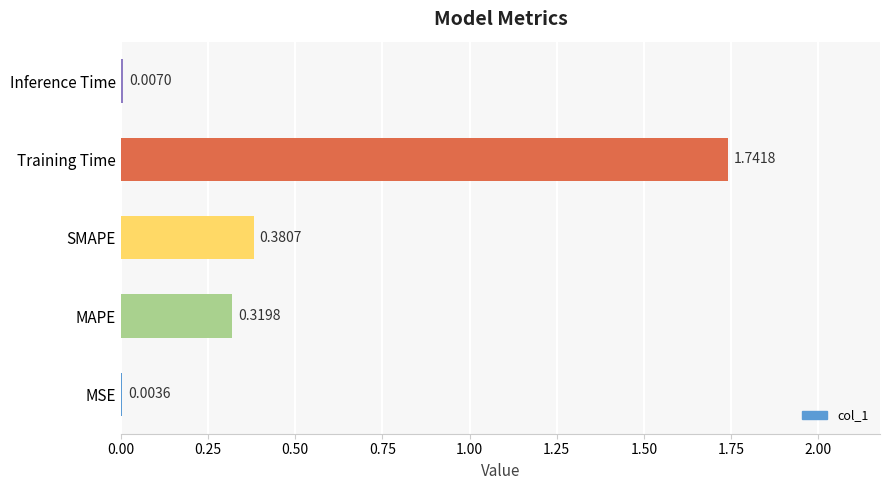

What is the sum of all values?

2.5